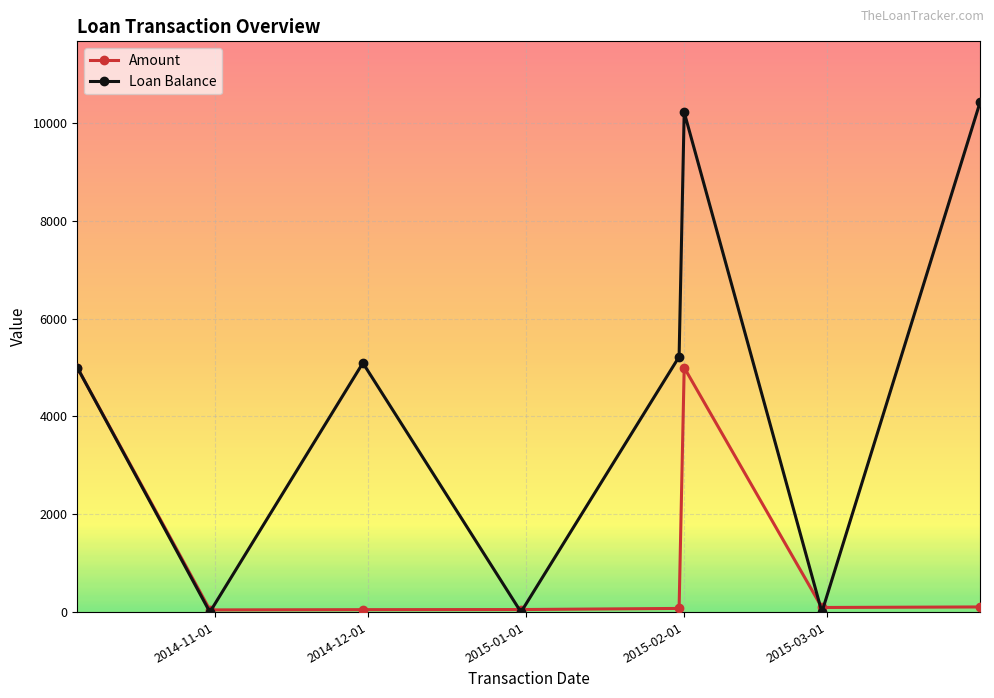

Which series has the largest total across all categories?

Loan Balance